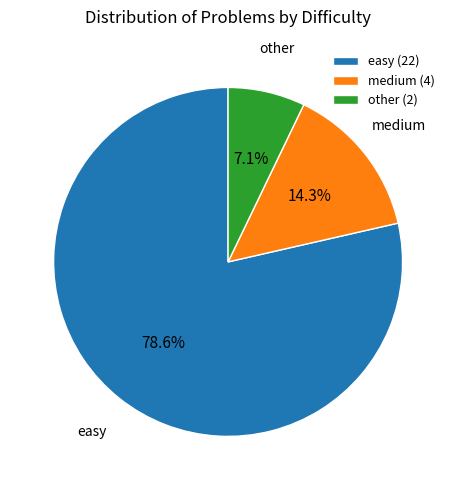

How many segments does this pie chart have?

3